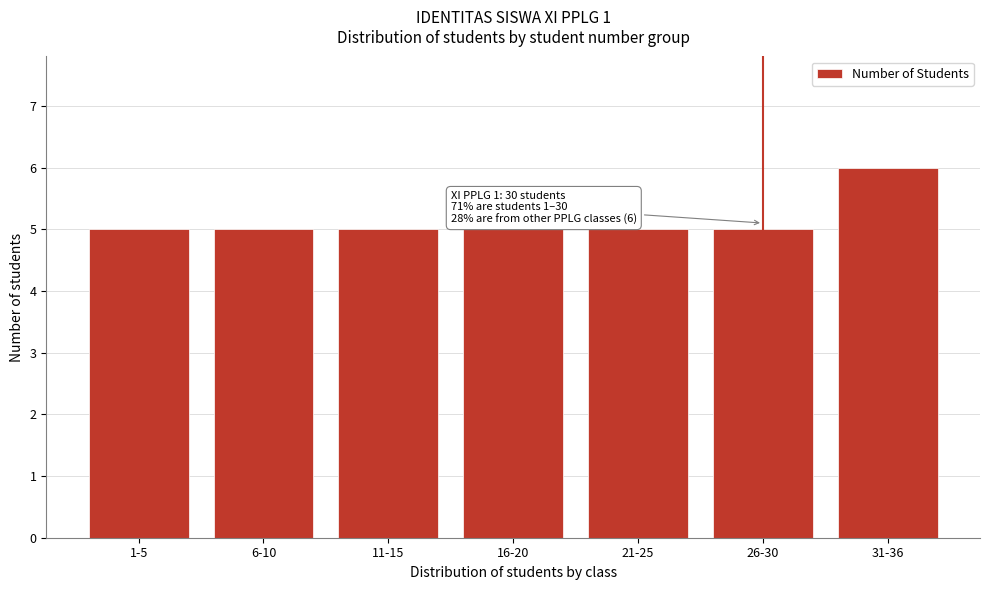

Reading right to left, extract all data points from this chart.

6	5	5	5	5	5	5